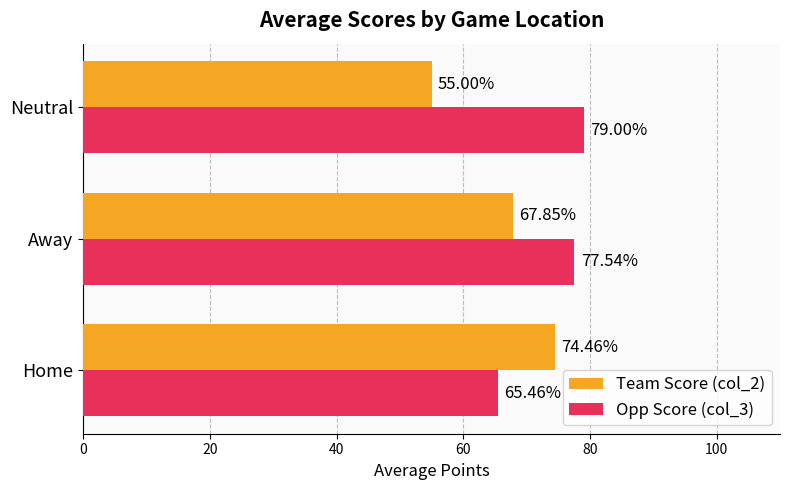

How many distinct data groups are displayed?

2